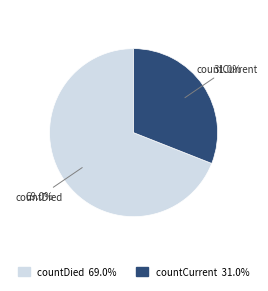

Which has a higher value, countDied or countCurrent?

countDied